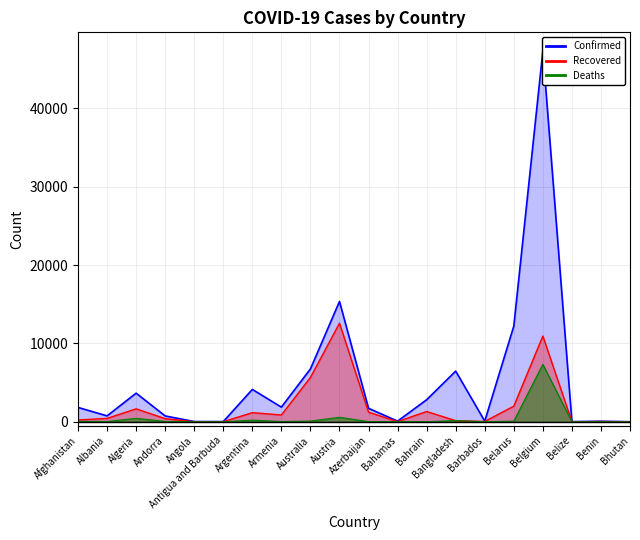

Reading right to left, transcribe all the data shown in this chart.

Confirmed: Bhutan=7	Benin=64	Belize=18	Belgium=47334	Belarus=12208	Barbados=80	Bangladesh=6462	Bahrain=2811	Bahamas=80	Azerbaijan=1717	Austria=15357	Australia=6744	Armenia=1867	Argentina=4127	Antigua and Barbuda=24	Angola=27	Andorra=743	Algeria=3649	Albania=750	Afghanistan=1828
Recovered: Bhutan=5	Benin=33	Belize=6	Belgium=10943	Belarus=1993	Barbados=39	Bangladesh=139	Bahrain=1310	Bahamas=23	Azerbaijan=1221	Austria=12580	Australia=5661	Armenia=866	Argentina=1162	Antigua and Barbuda=11	Angola=6	Andorra=398	Algeria=1651	Albania=431	Afghanistan=228
Deaths: Bhutan=0	Benin=1	Belize=2	Belgium=7331	Belarus=79	Barbados=6	Bangladesh=155	Bahrain=8	Bahamas=11	Azerbaijan=22	Austria=569	Australia=89	Armenia=30	Argentina=207	Antigua and Barbuda=3	Angola=2	Andorra=41	Algeria=437	Albania=30	Afghanistan=58